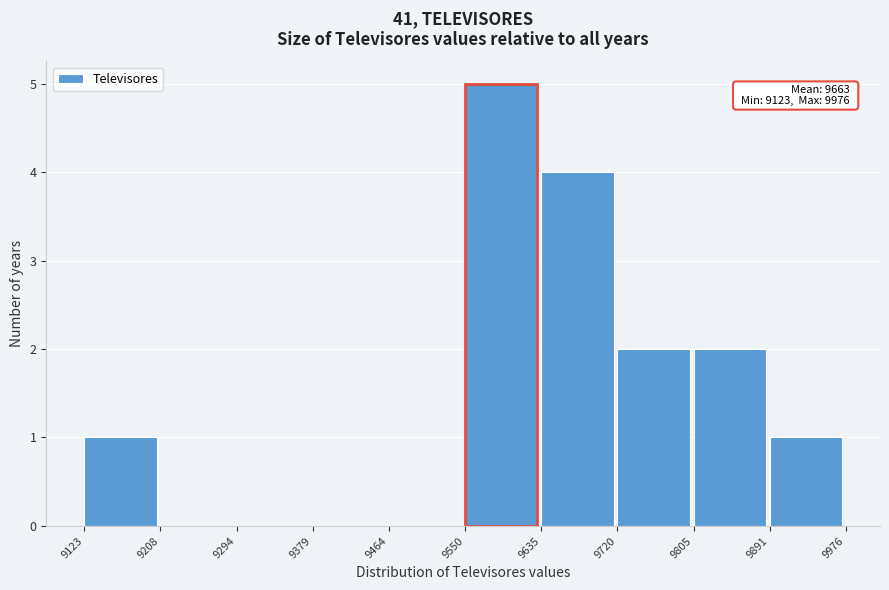

Which range on the x-axis has the tallest bar?

9550 to 9635